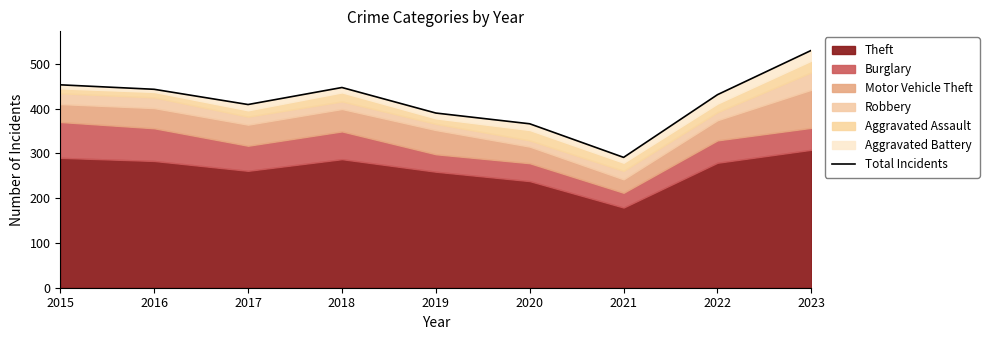

Read the value at 2022, to the nearest 10.

430